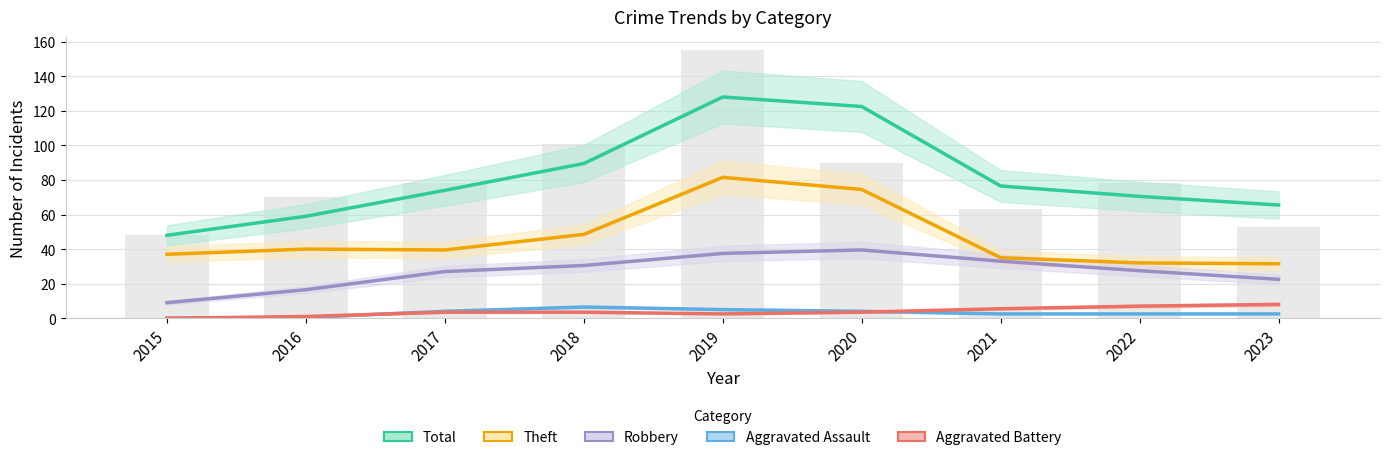

Reading right to left, extract all data points from this chart.

Total: 2023=65.5	2022=70.5	2021=76.5	2020=122.5	2019=128.0	2018=89.5	2017=74.0	2016=59.0	2015=48.0
Theft: 2023=31.5	2022=32.0	2021=35.0	2020=74.5	2019=81.5	2018=48.5	2017=39.5	2016=40.0	2015=37.0
Robbery: 2023=22.5	2022=27.5	2021=33.0	2020=39.5	2019=37.5	2018=30.5	2017=27.0	2016=16.5	2015=9.0
Aggravated Assault: 2023=2.5	2022=2.5	2021=2.5	2020=4.0	2019=5.0	2018=6.5	2017=4.0	2016=0.5	2015=0.0
Aggravated Battery: 2023=8.0	2022=7.0	2021=5.5	2020=3.5	2019=2.5	2018=3.5	2017=3.5	2016=1.0	2015=0.0